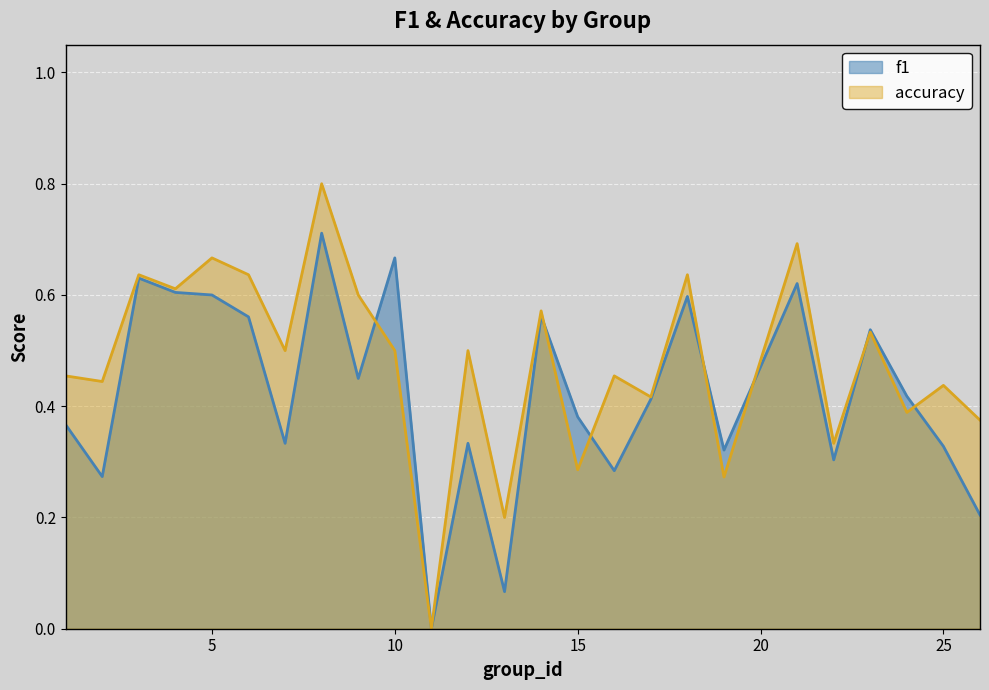

The value of f1 at 16 is 0.3. True or false?

True